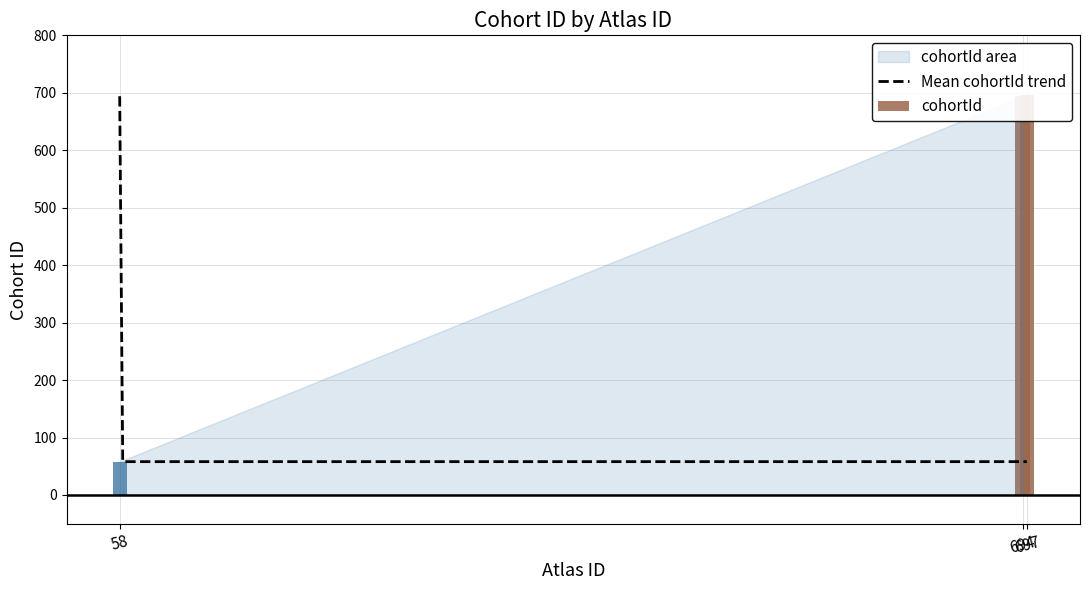

What value does the data have at 58?

58